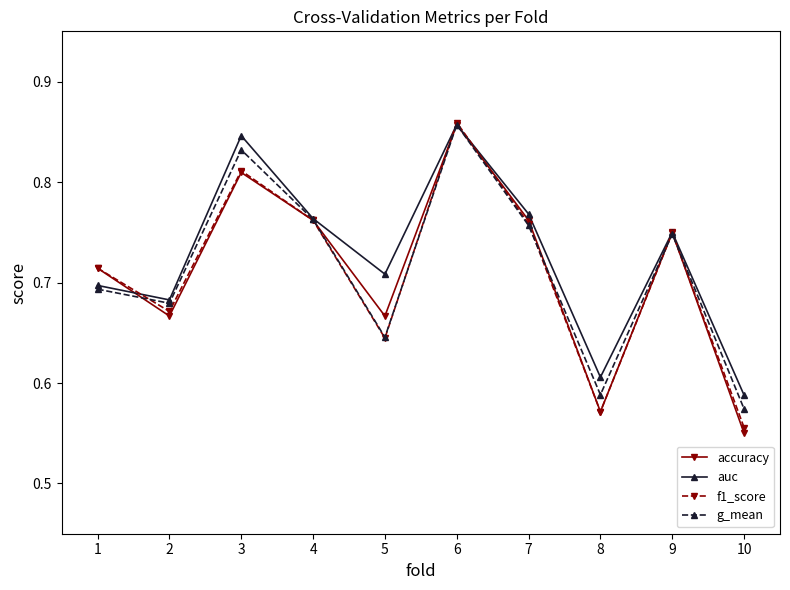

At which label does g_mean reach its minimum?

10